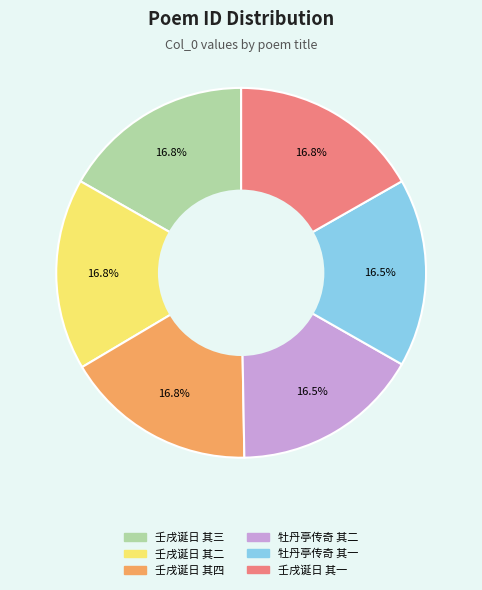

Does any single category account for the majority?

No